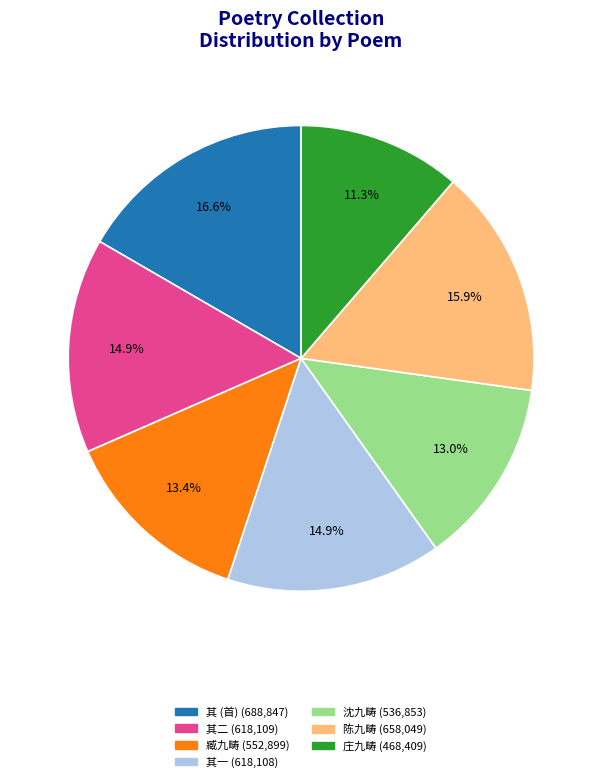

Is there any slice that represents more than half of the pie?

No